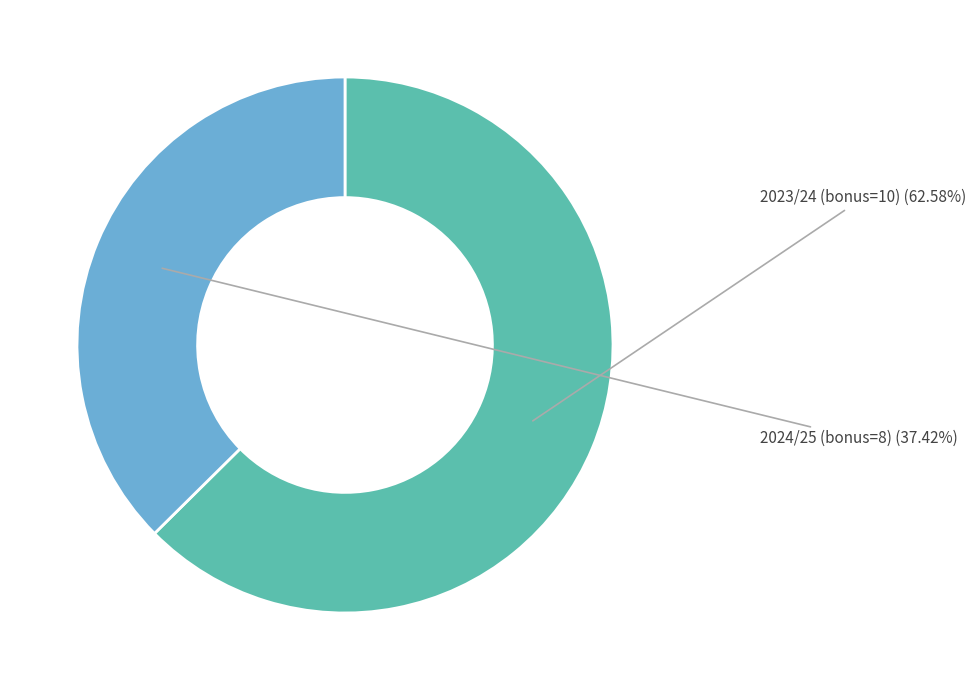

How many slices are in this pie chart?

2